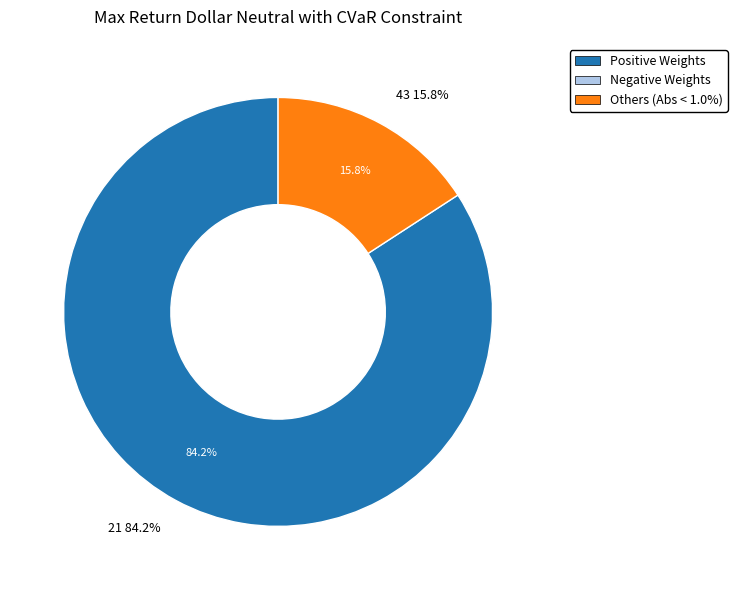

Does 43 represent more than half of the total?

No